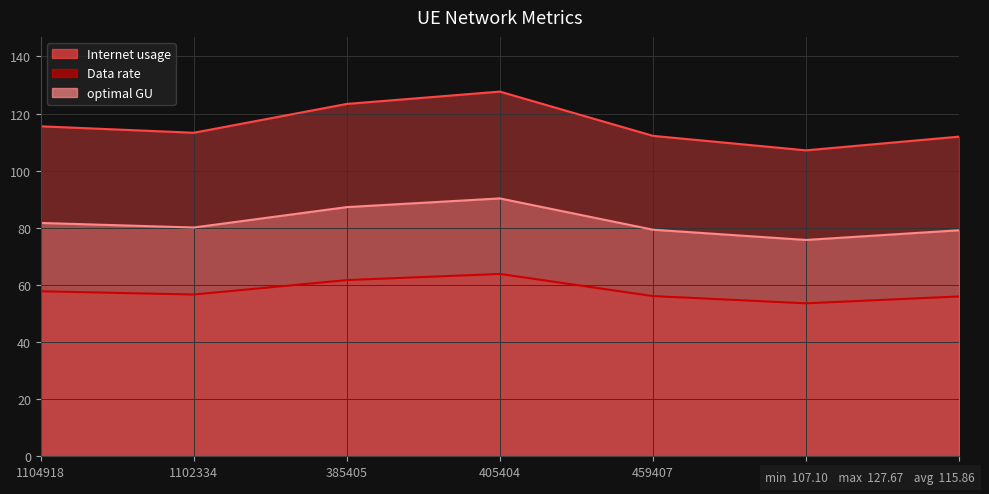

Where does the Internet usage series first go above 113?

1104918